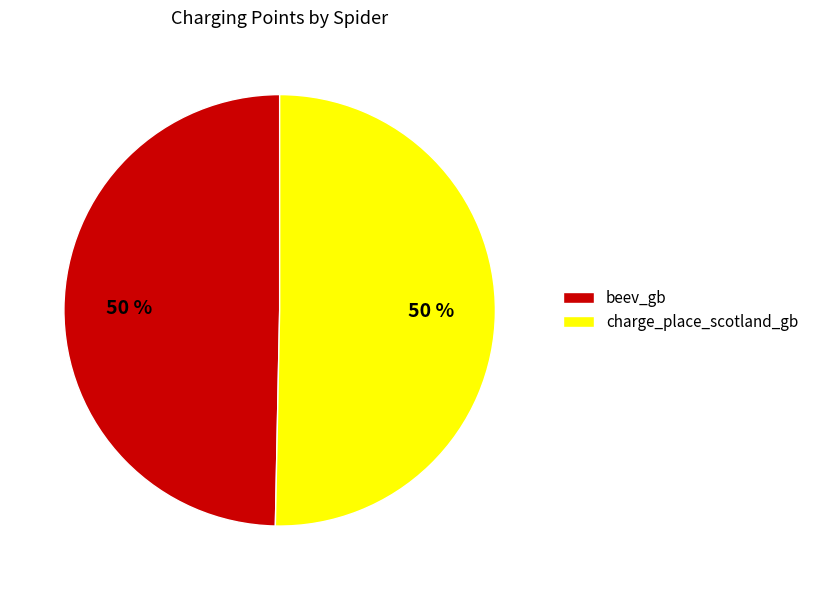

To the nearest percent, what portion does charge_place_scotland_gb represent?

50%